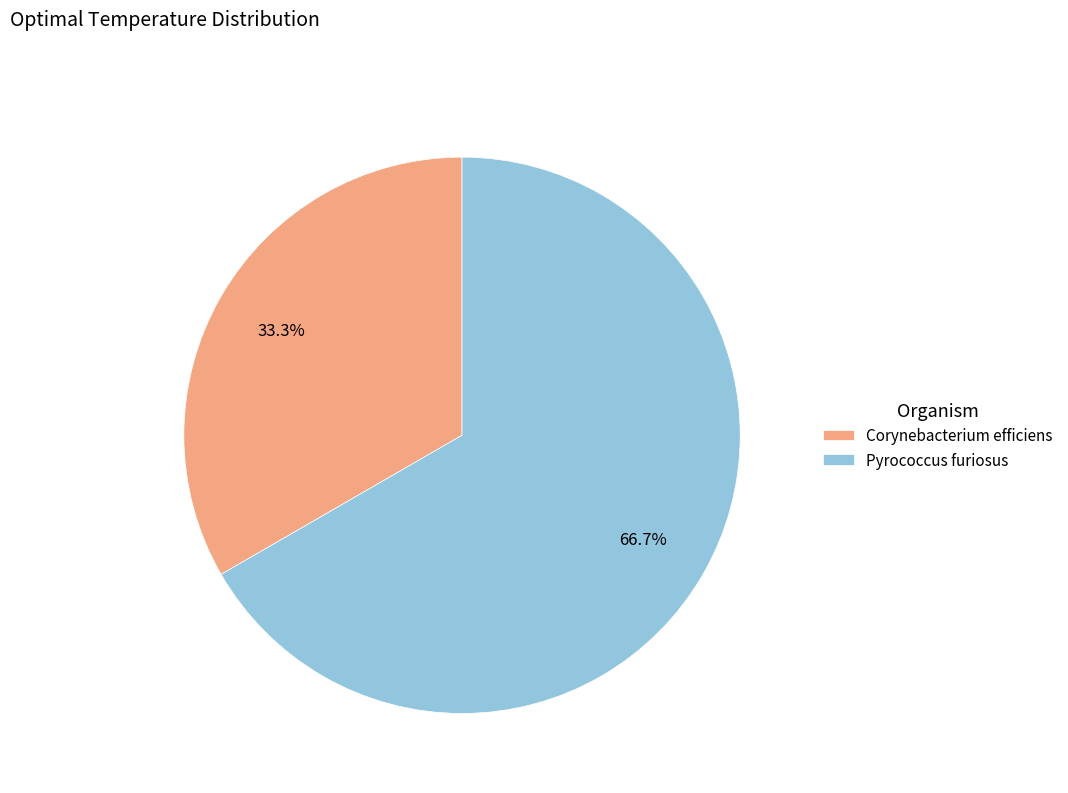

Count the number of slices in the pie.

2